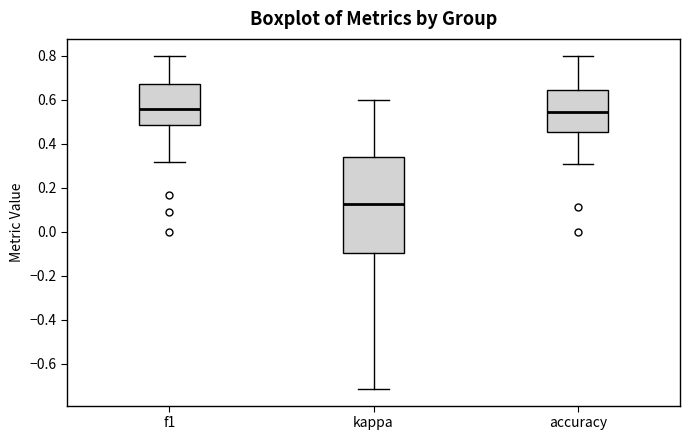

Where does the upper whisker of the box for accuracy end on the y-axis? The values are not printed on the chart, so give them approximately, as read against the axis.

0.80